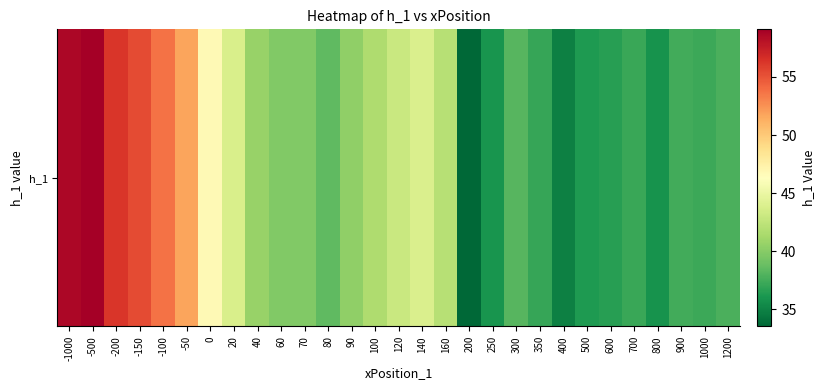

List the labels in order of value, largest first.

-500, -1000, -200, -150, -100, -50, 0, 140, 20, 120, 160, 100, 40, 90, 70, 60, 80, 300, 1200, 900, 1000, 700, 350, 600, 500, 250, 800, 400, 200